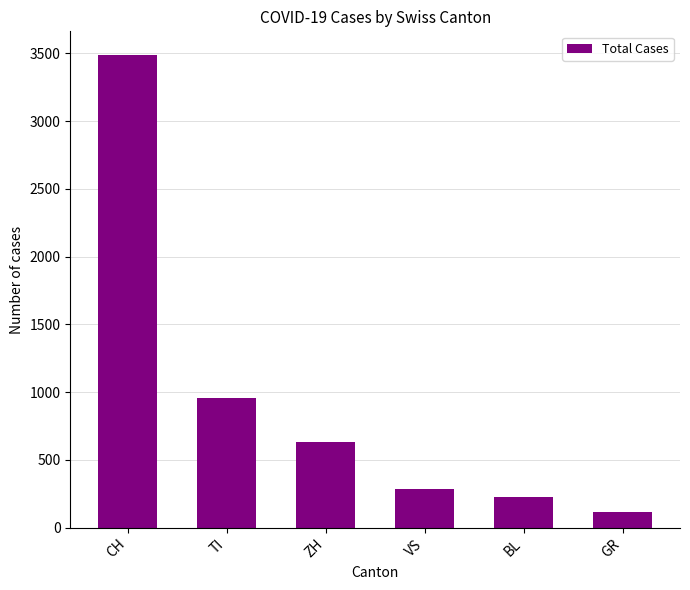

What is the label of the 5th bar from the right?

TI